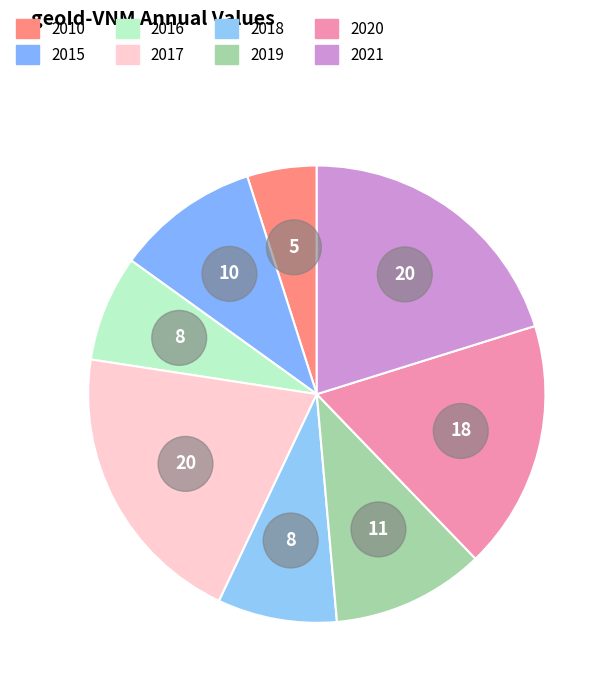

Rank the categories by value from lowest to highest.

2010, 2016, 2018, 2015, 2019, 2020, 2021, 2017